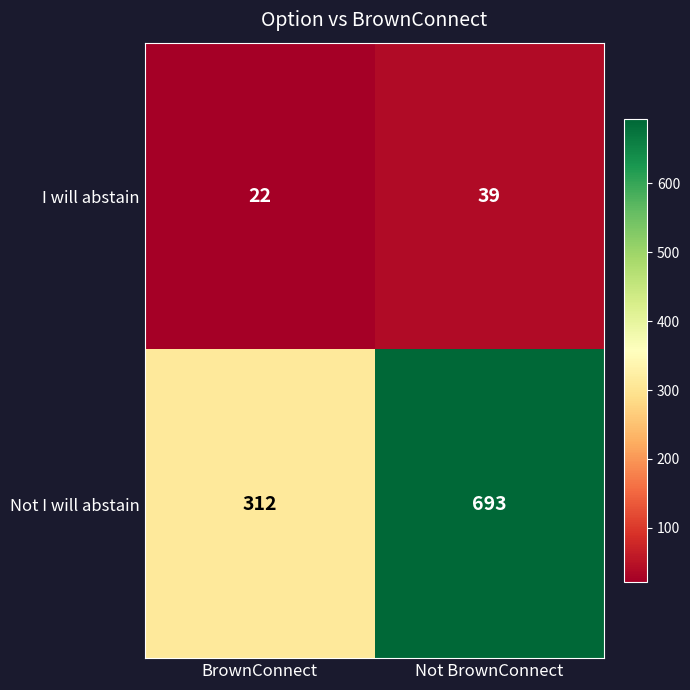

What is the difference between the I will abstain values at Not BrownConnect and BrownConnect?

17